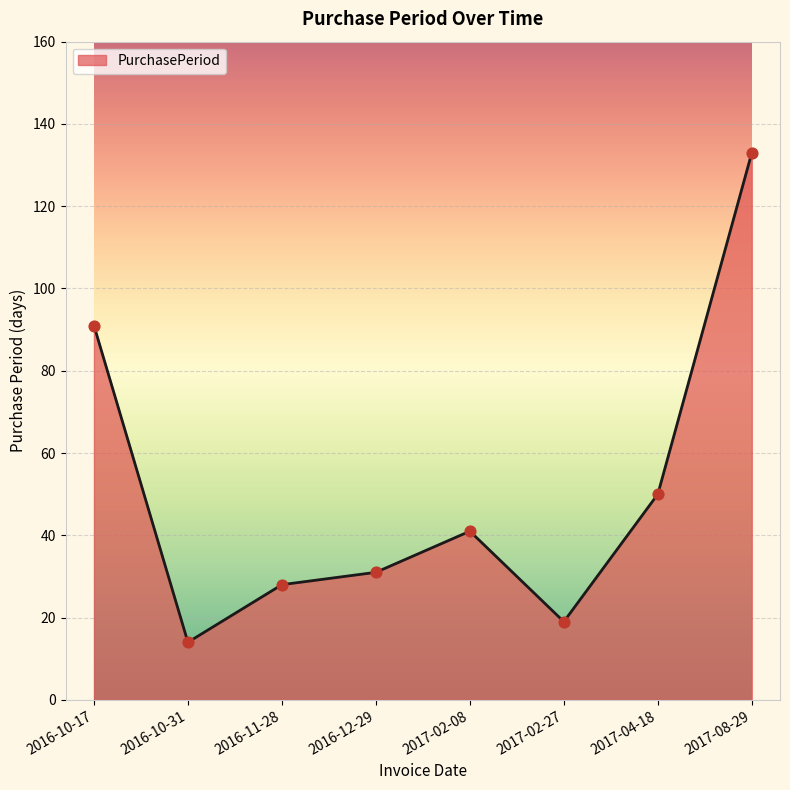

Between 2017-02-08 and 2016-10-31, which is larger?

2017-02-08